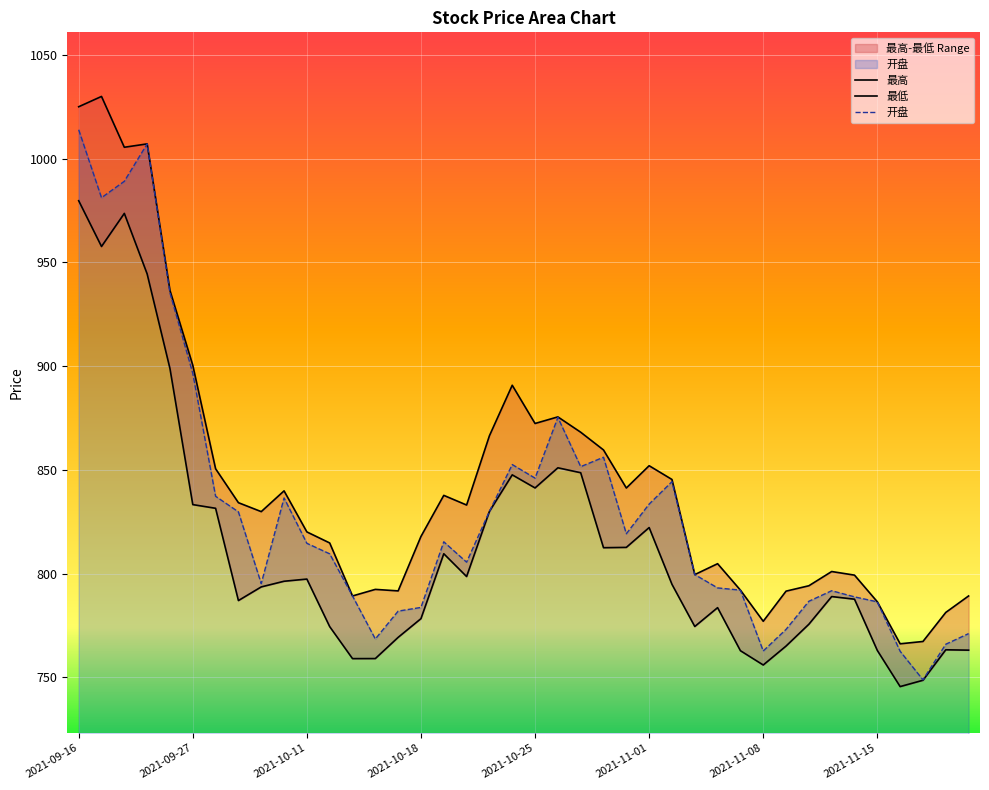

Does the chart display data point markers on the line(s)?

No